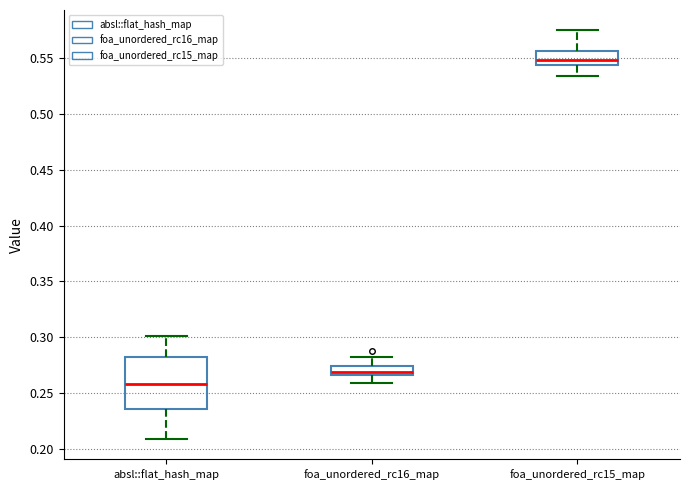

Reading left to right, transcribe this box plot: for each box, give where its median line is, the range the box spans, and where its two whiskers end, as read against the y-axis. The values are not printed on the chart, so give them approximately, as read against the axis.

absl::flat_hash_map: median 0.260, box 0.235 to 0.285, whiskers 0.210 to 0.300
foa_unordered_rc16_map: median 0.270, box 0.265 to 0.275, whiskers 0.260 to 0.285
foa_unordered_rc15_map: median 0.550, box 0.545 to 0.555, whiskers 0.535 to 0.575